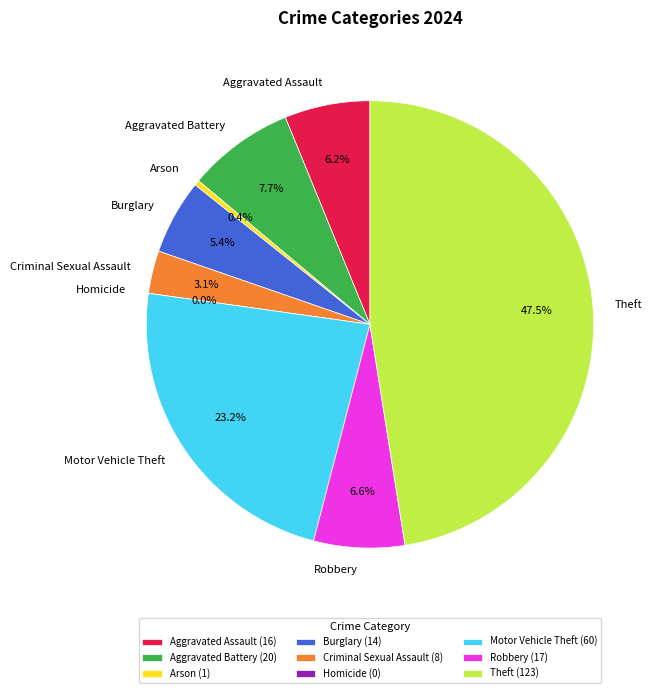

To the nearest percent, what is the difference between the Aggravated Battery and Arson slice percentages?

7%